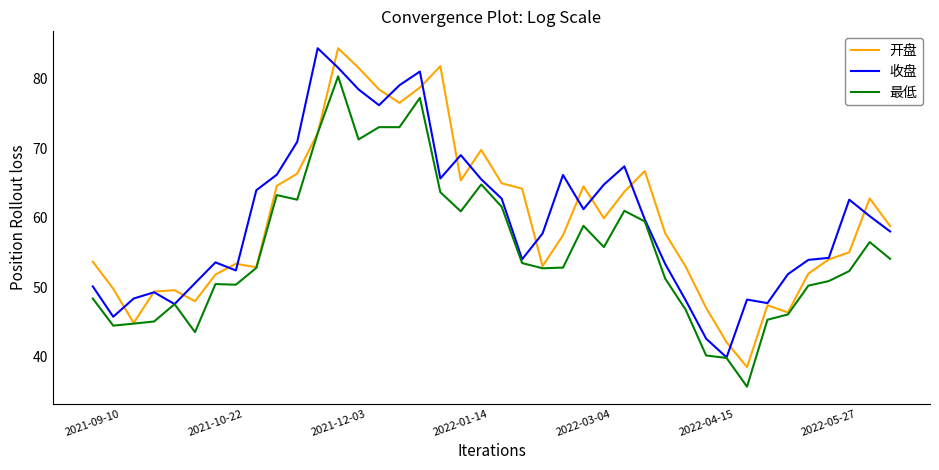

What is the minimum value shown in the chart?

35.7